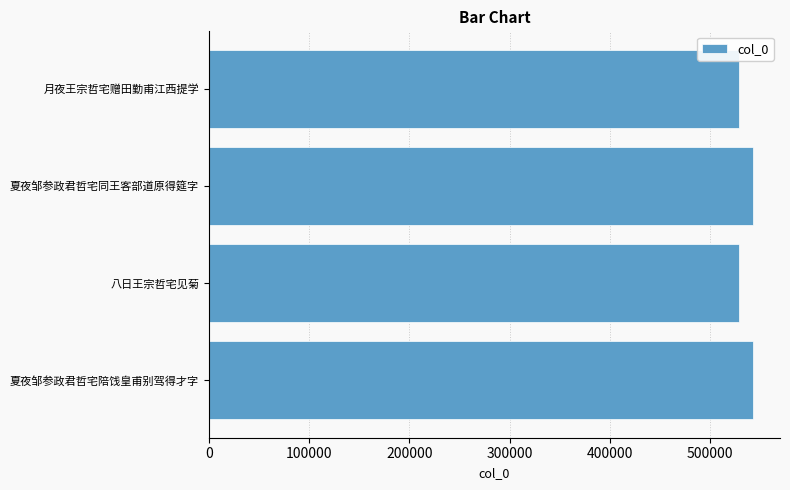

What is the maximum value shown in the chart?

542583